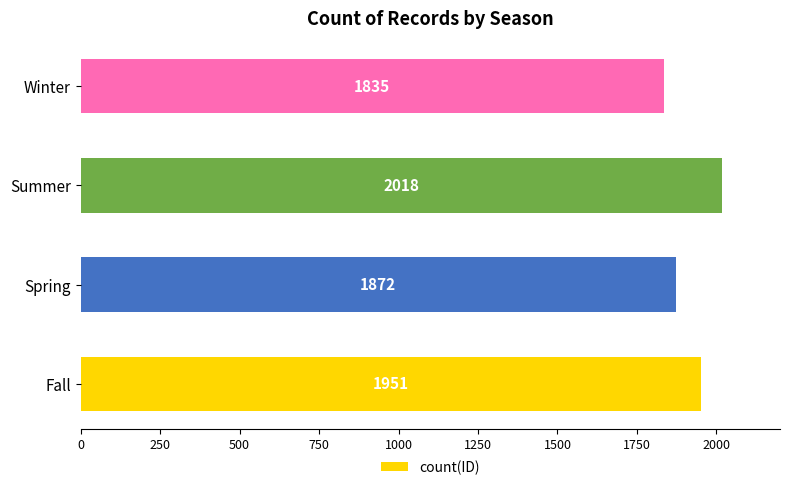

What is the approximate value at Fall?

1951